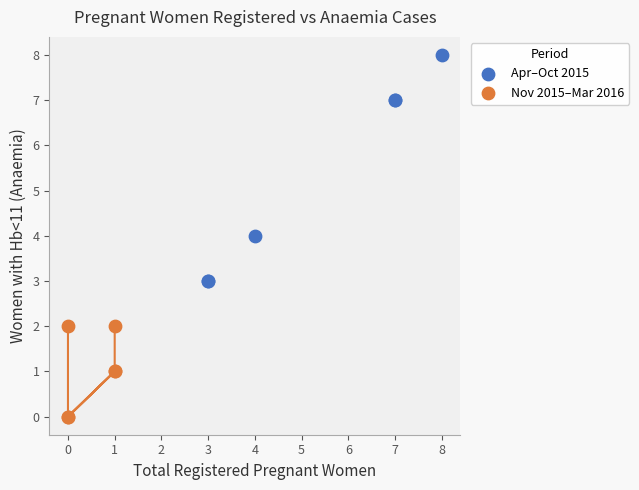

Which series reaches the minimum Y coordinate?

Nov 2015–Mar 2016